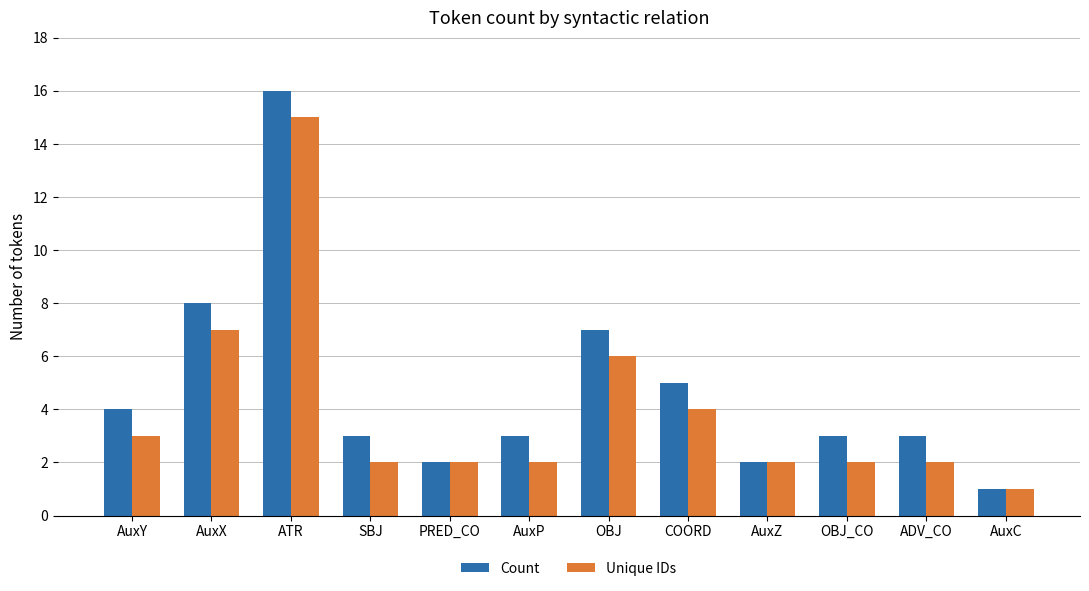

The value of Unique IDs at AuxP is 2. True or false?

True